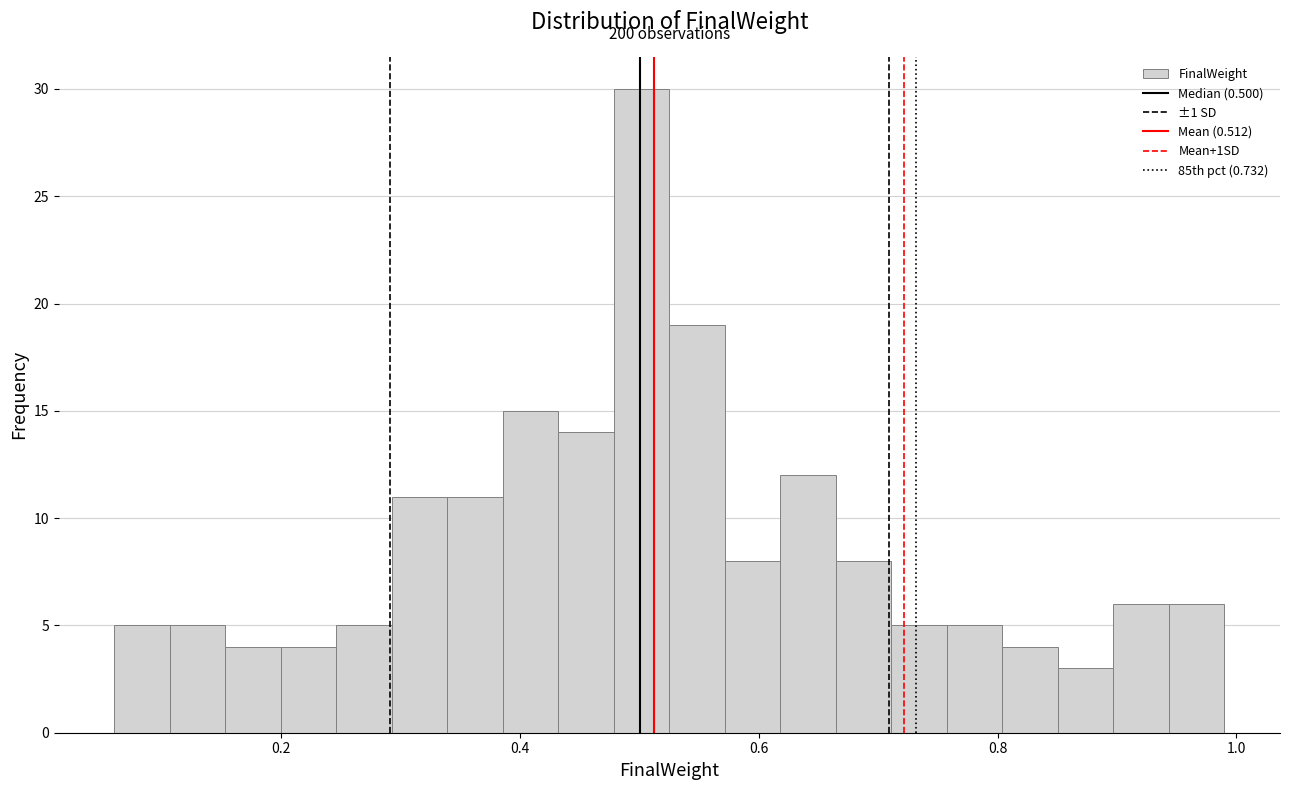

Read against the x-axis, roughly where is the centre of the tallest bar?

0.50